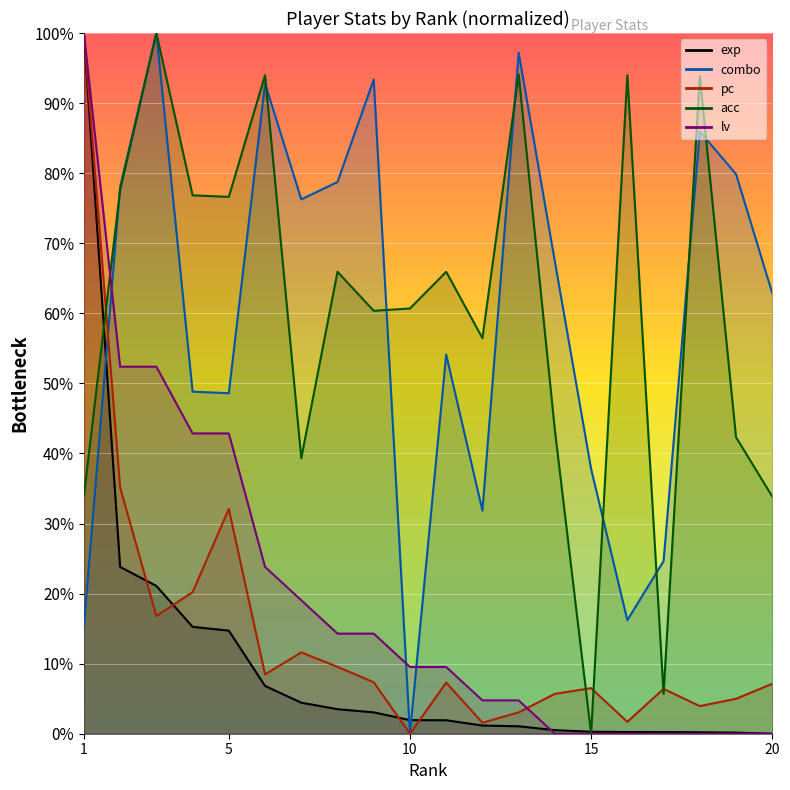

Where do exp and pc first cross each other?

2 and 3